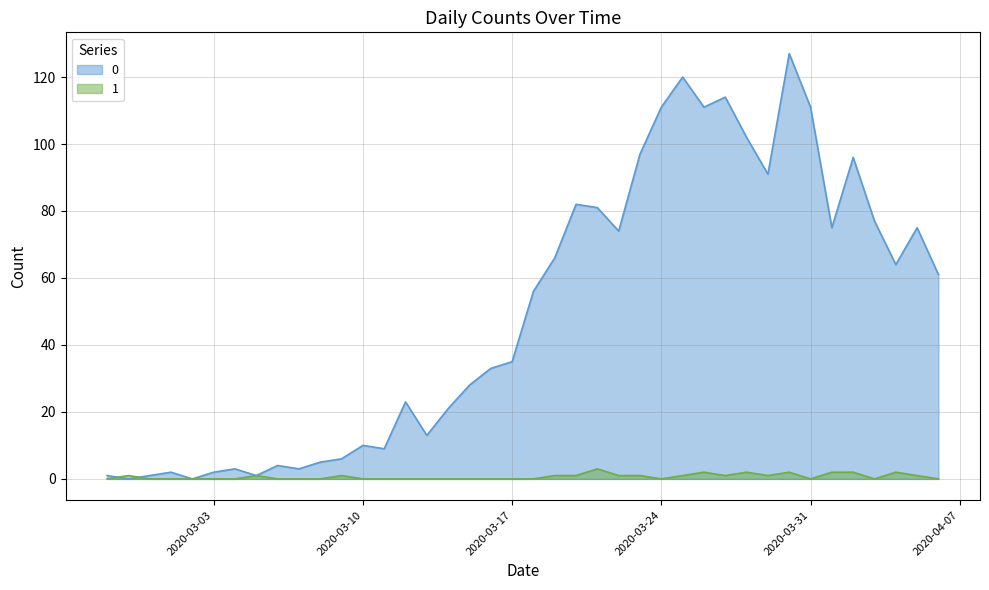

What is the label of the 26th point from the left?

2020-03-23